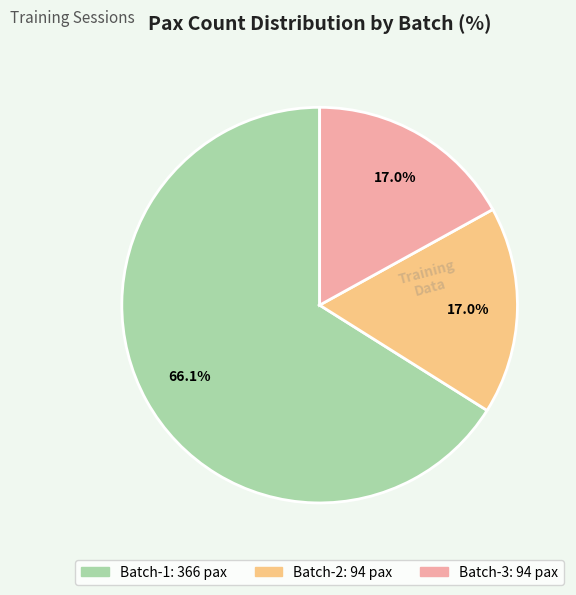

How many slices are in this pie chart?

3